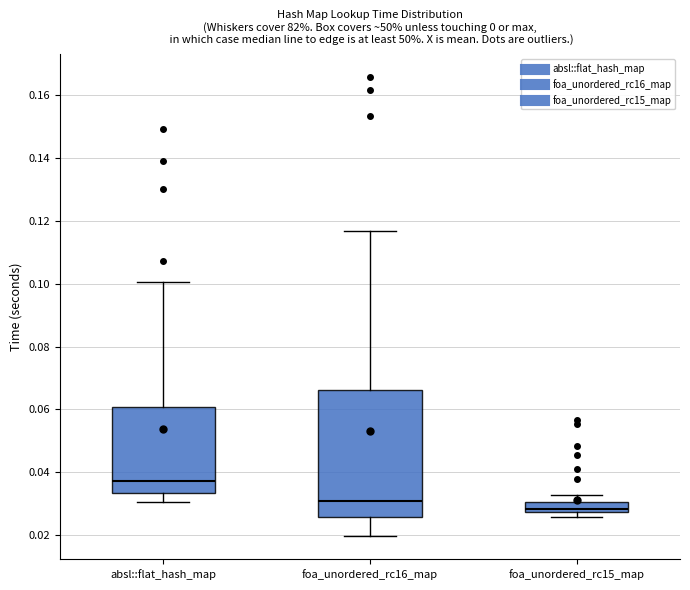

Where does the median line of the box for foa_unordered_rc16_map sit on the y-axis? The values are not printed on the chart, so give them approximately, as read against the axis.

0.030